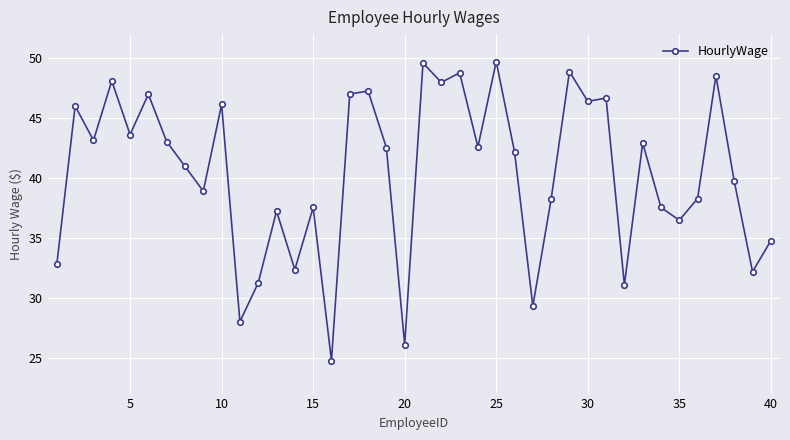

What is the difference between the maximum and minimum values?

24.9